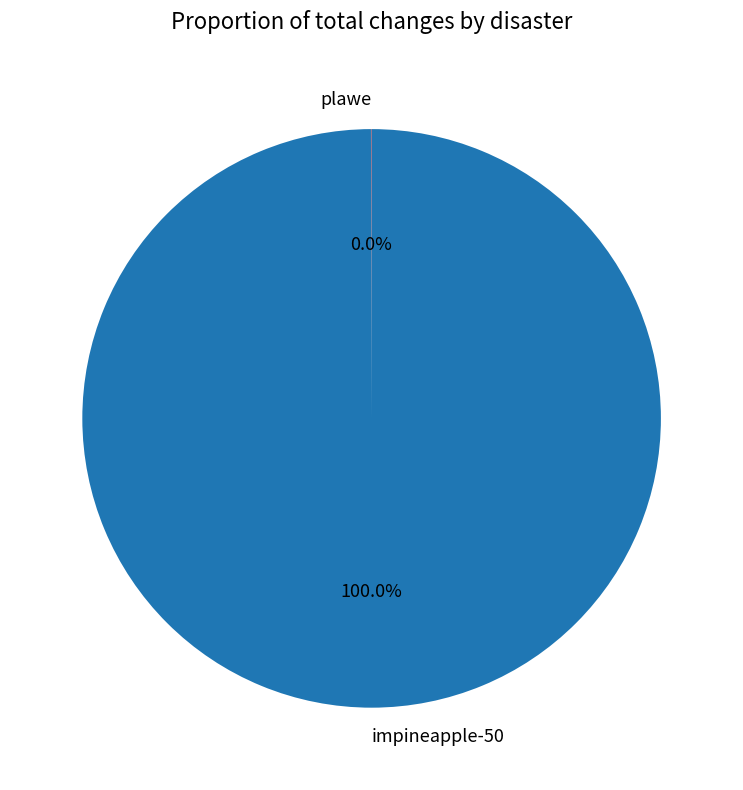

Which category has the biggest portion of the pie?

impineapple-50